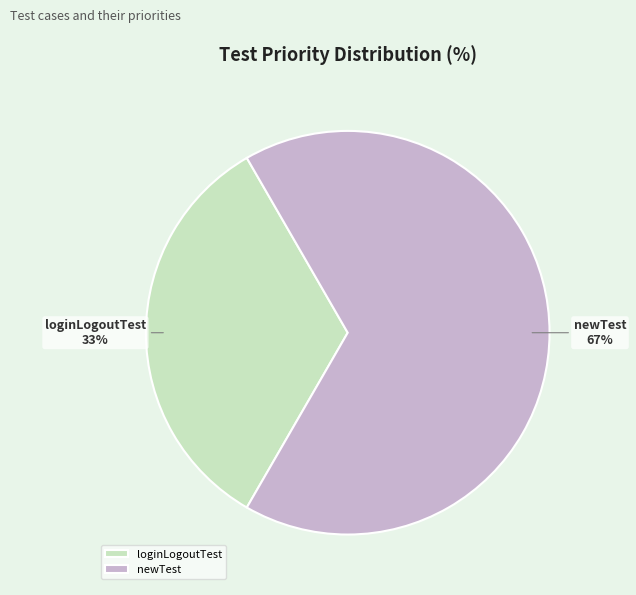

To the nearest percent, what portion does newTest represent?

67%